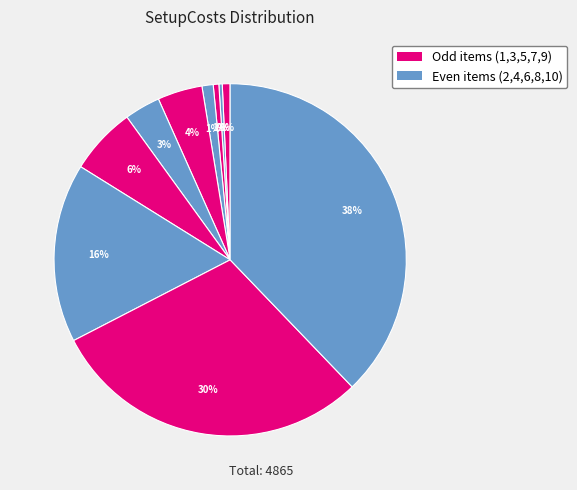

Count the number of slices in the pie.

10